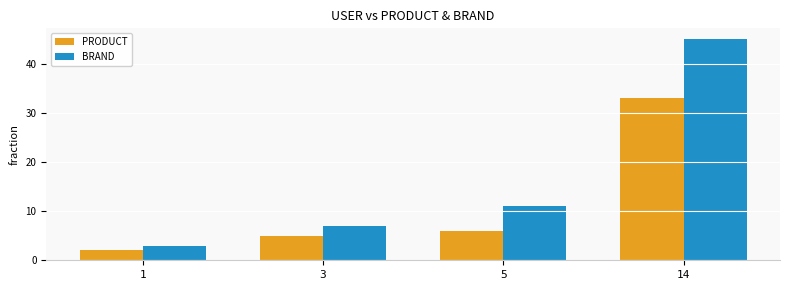

What is the difference between the PRODUCT values at 3 and 5?

1